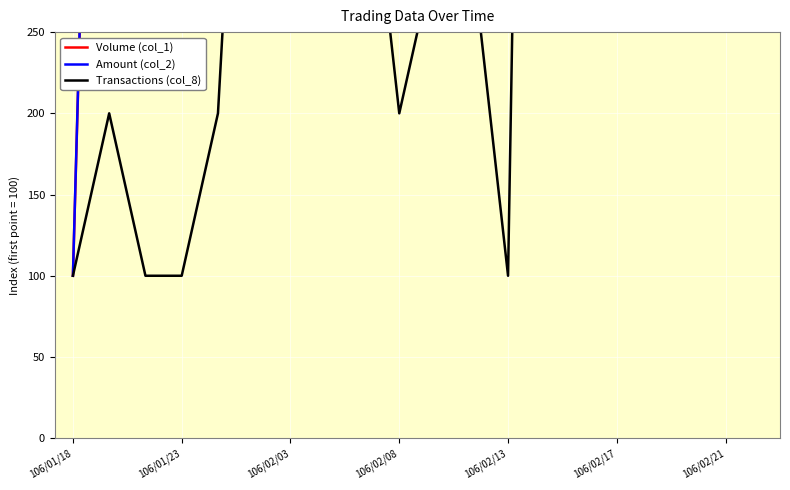

Which category has the lowest value in the Volume (col_1) series?

106/01/18